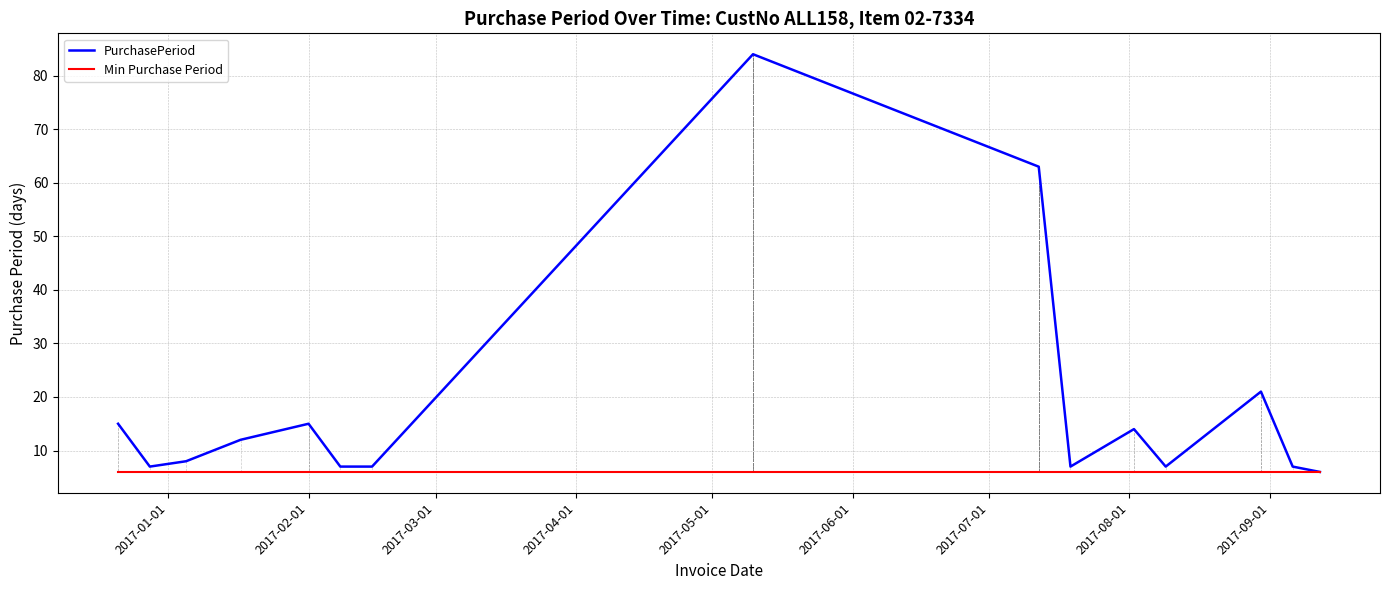

How many lines are shown in the chart?

2